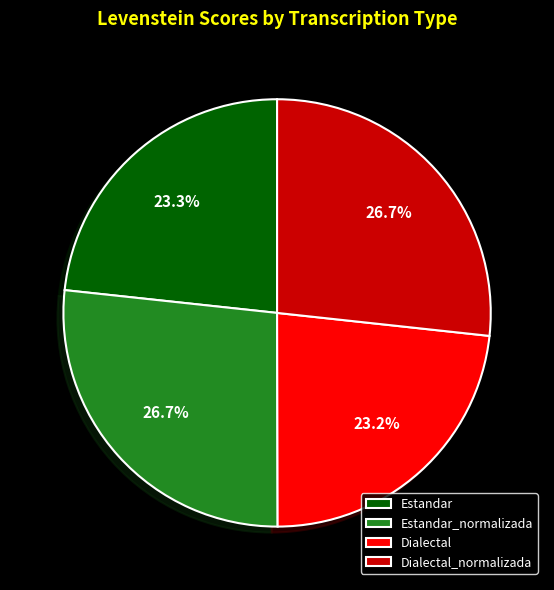

What percentage is the Dialectal_normalizada slice, to the nearest percent?

27%